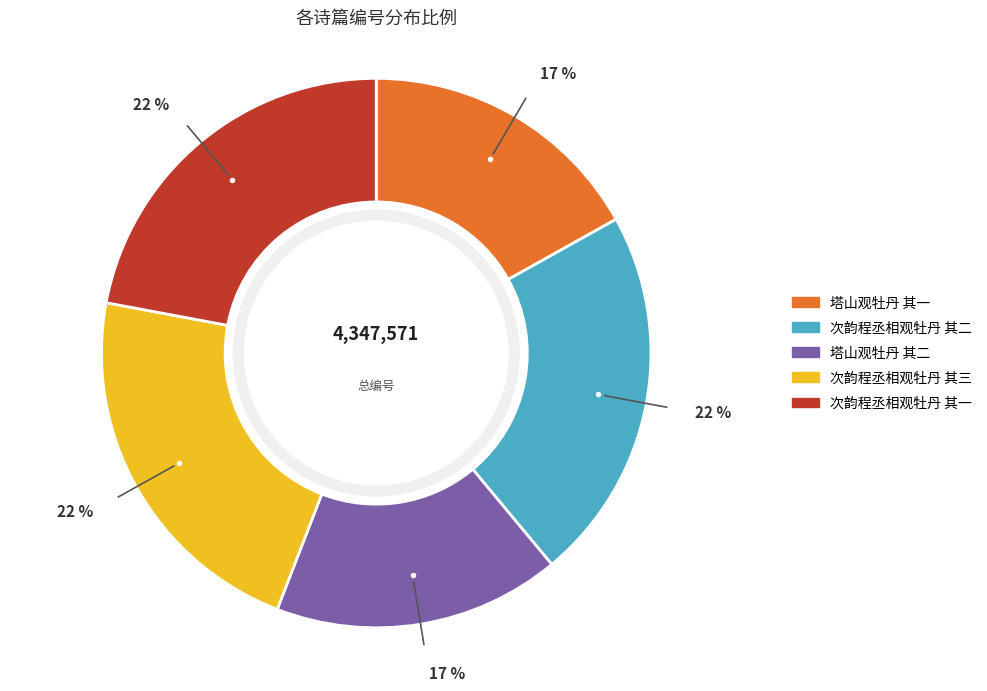

Do 次韵程丞相观牡丹 其三 and 次韵程丞相观牡丹 其一 together represent more than half of the pie?

No